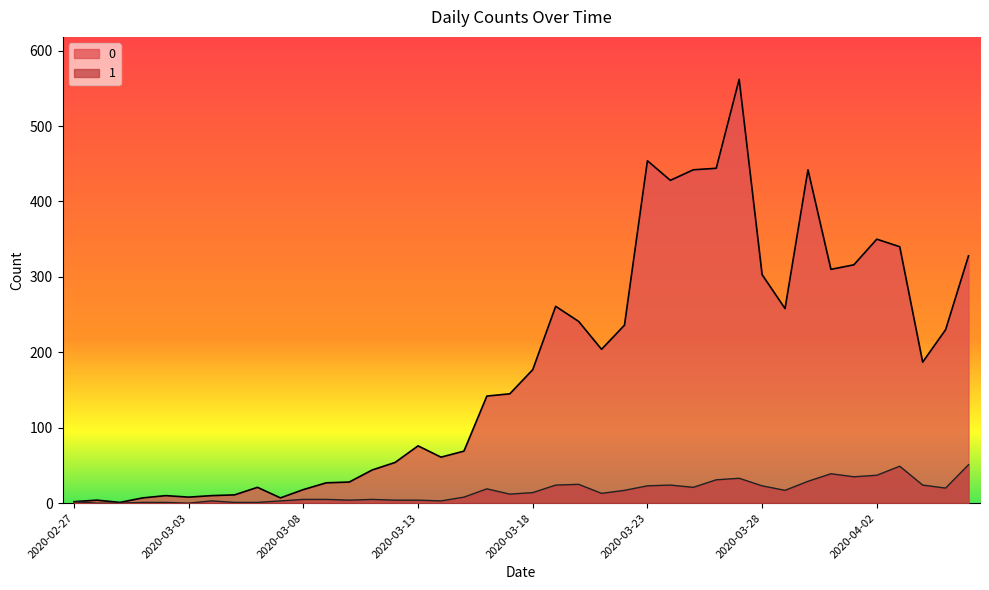

The value of 0 at 2020-03-20 is 409. True or false?

False